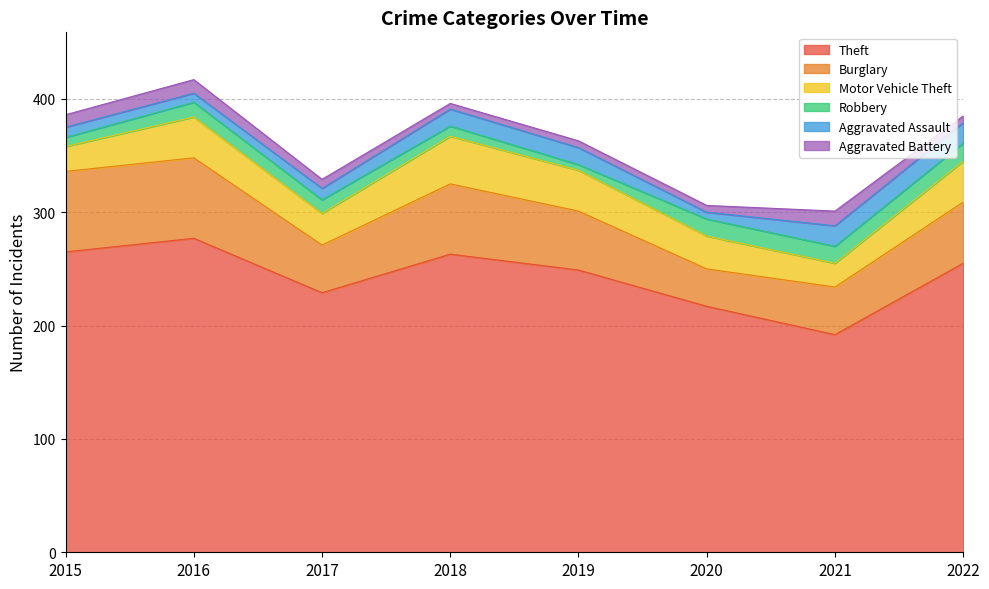

At 2021, list the series in order from smallest to largest.

Aggravated Battery, Robbery, Aggravated Assault, Motor Vehicle Theft, Burglary, Theft